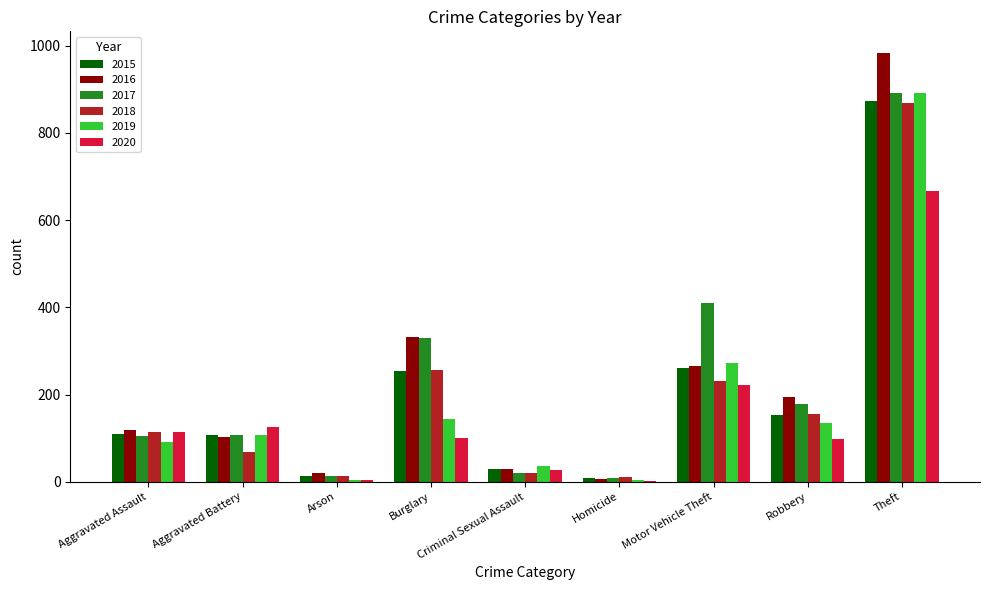

At which category is the sum across all series the highest?

Theft